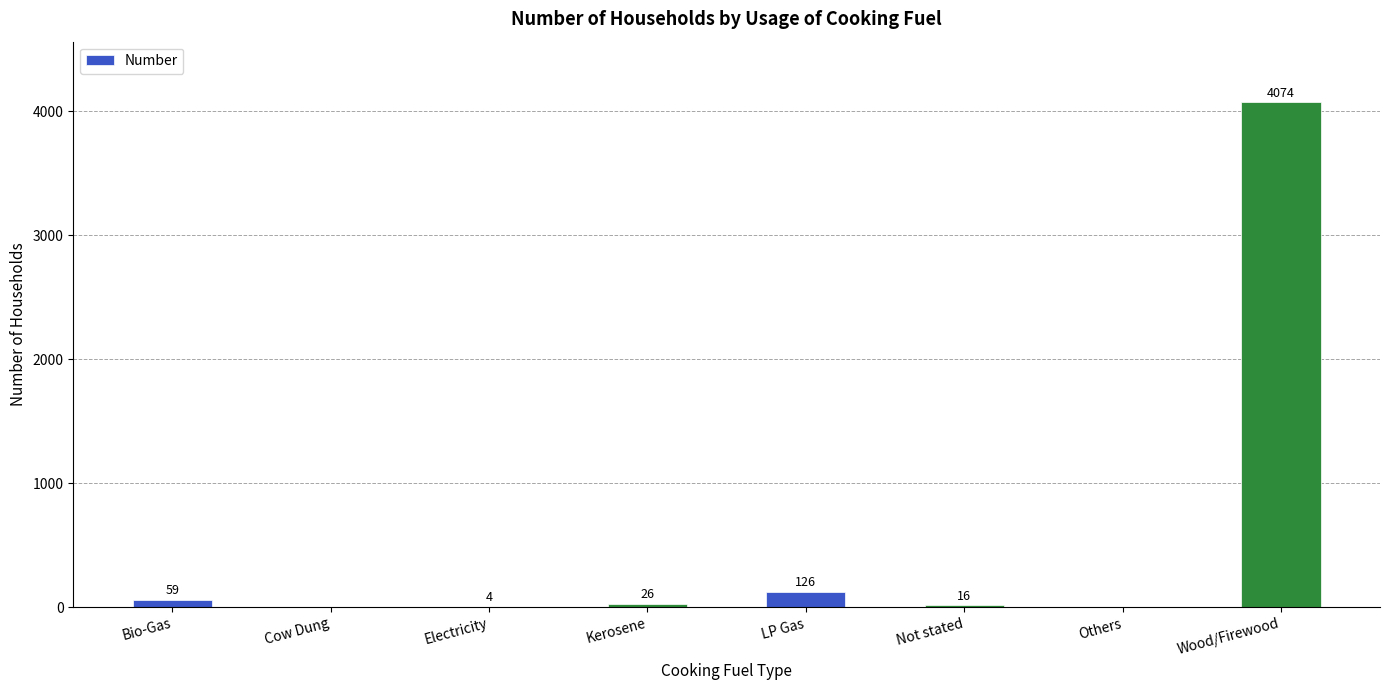

At which label does the data first exceed 26?

Bio-Gas